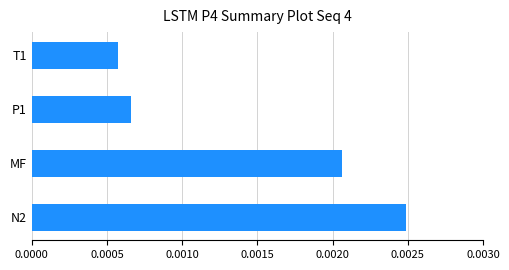

Which has a higher value, T1 or P1?

P1